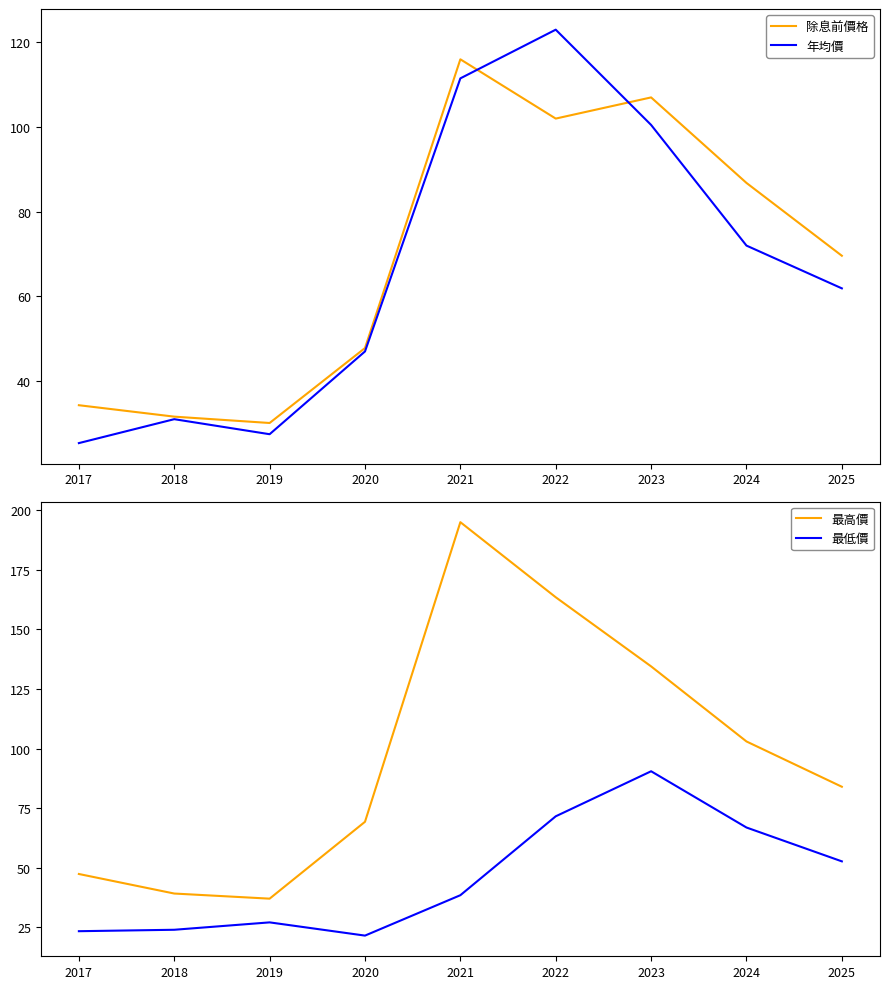

How many data points in 除息前價格 are above 69?

5